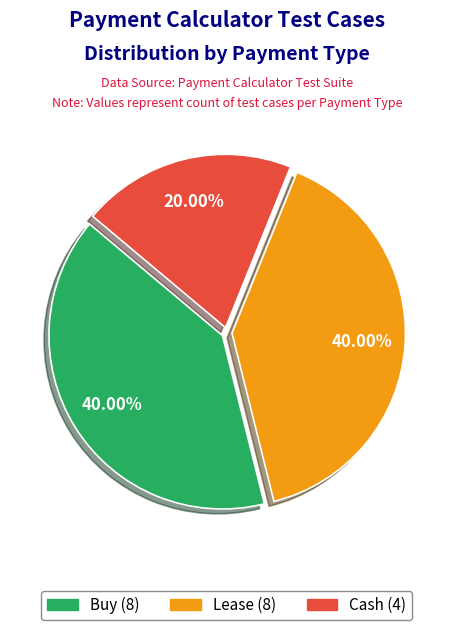

Approximately how many times larger is the value at Buy (8) compared to Cash (4)?

2.0